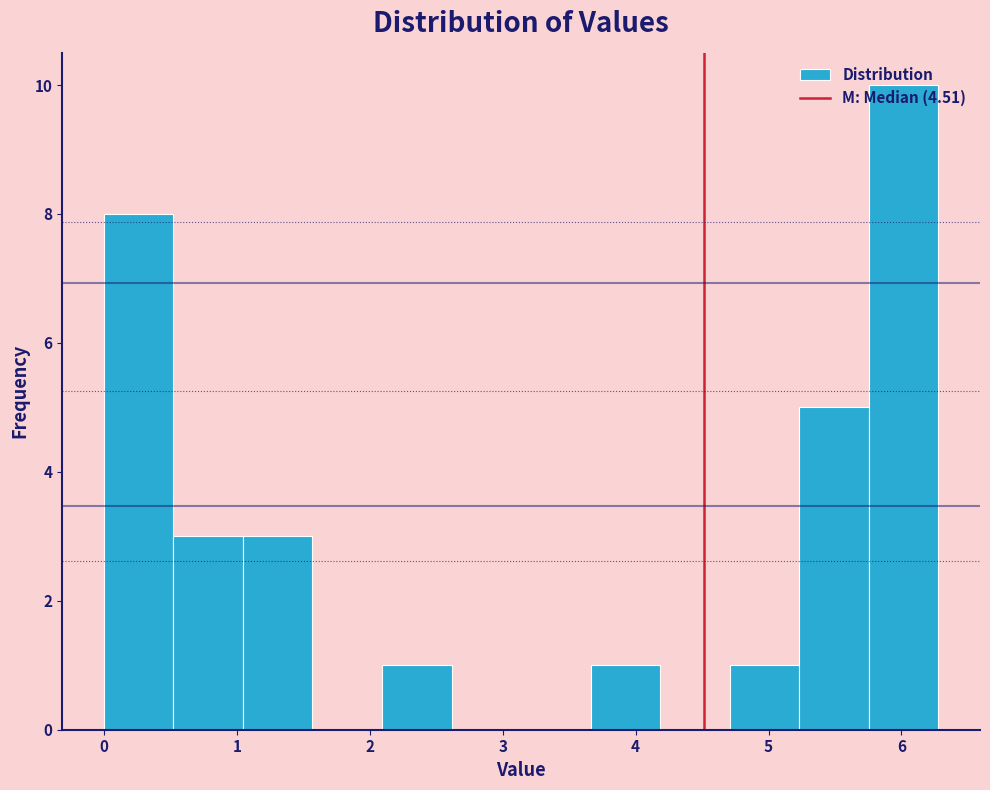

Which range on the x-axis has the tallest bar?

5.8 to 6.3